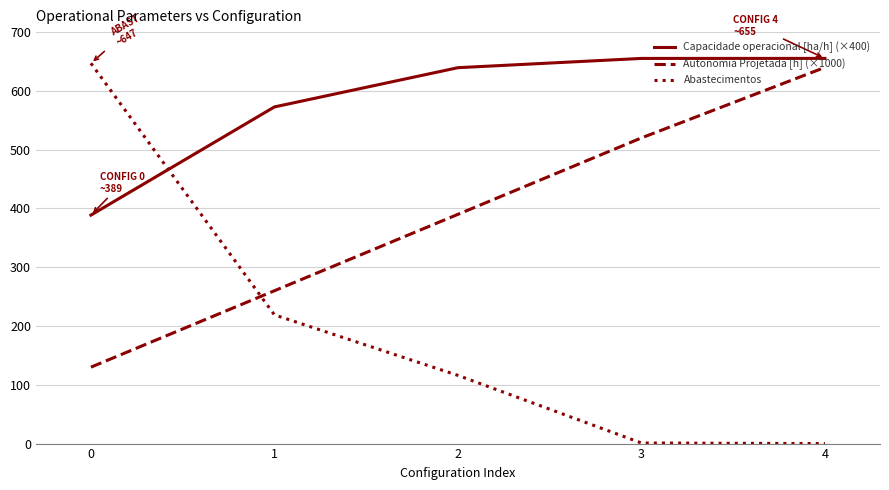

At which category is the sum across all series the highest?

4